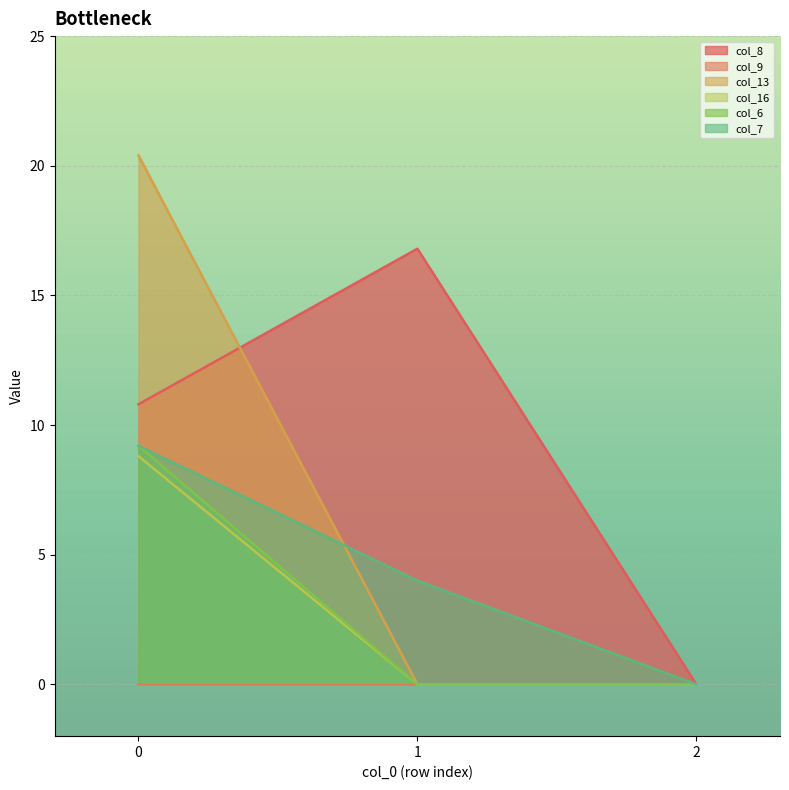

What is the highest value of the col_8 series?

16.8